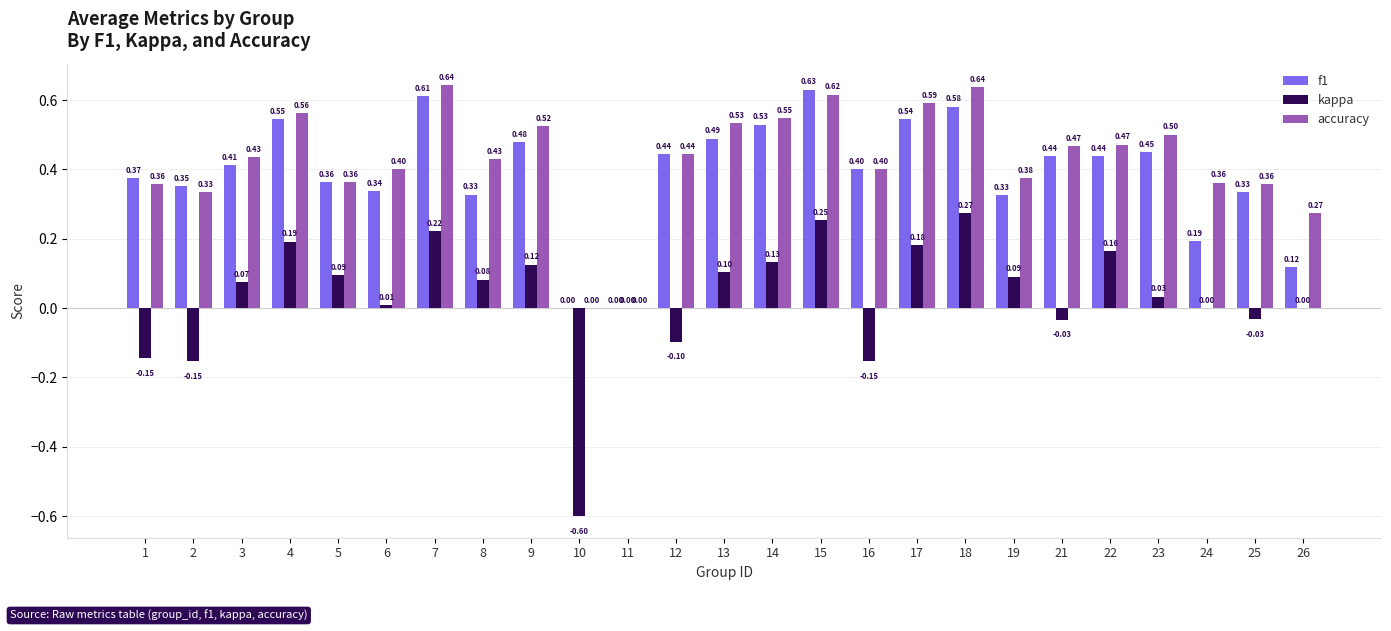

Between 1 and 12, which series saw the biggest shift?

accuracy